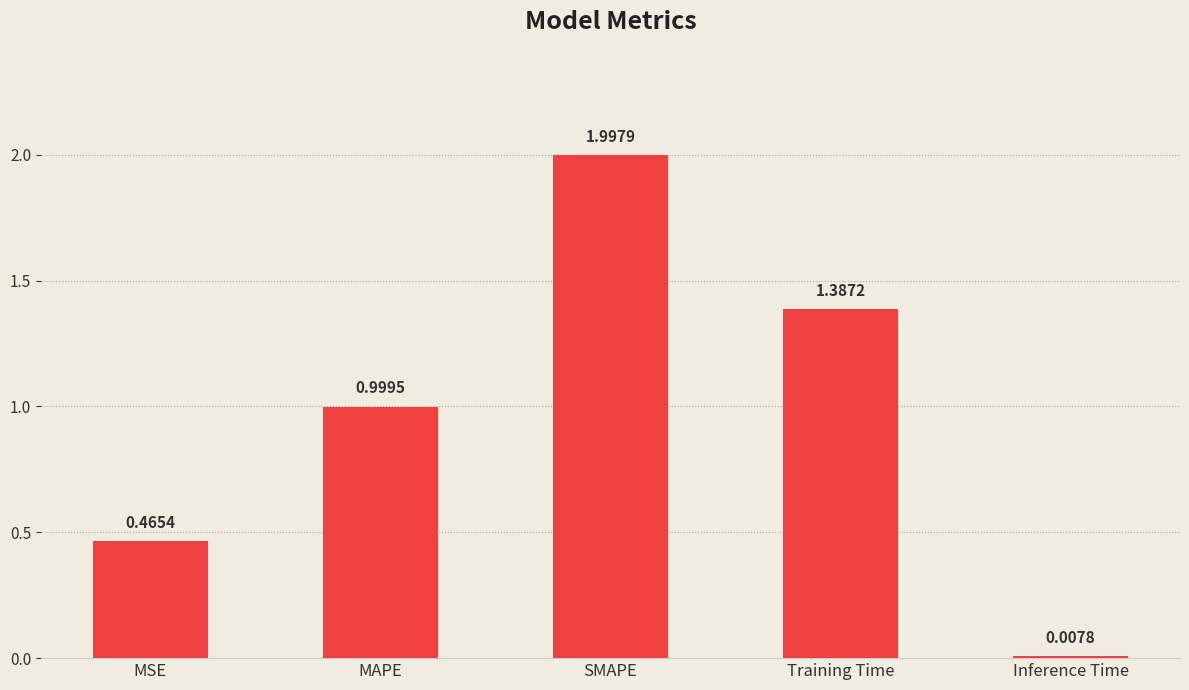

What is the sum of all values?

4.9